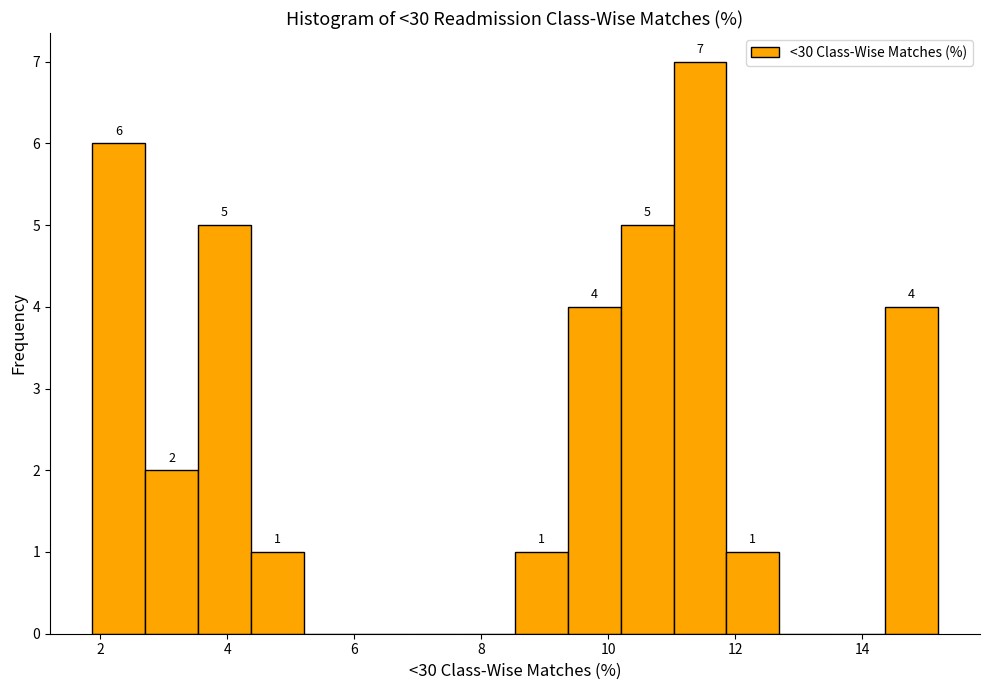

Which range on the x-axis has the tallest bar?

11.0 to 11.8